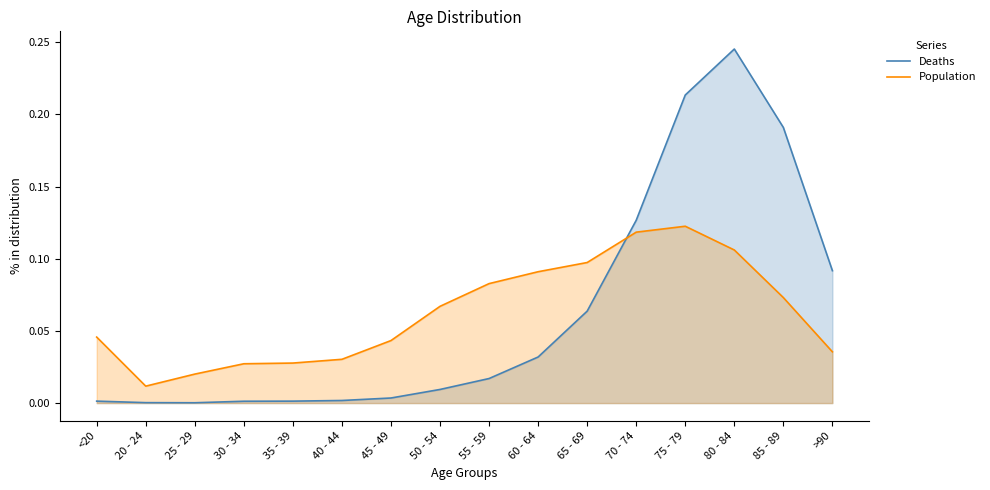

What are all the series names shown in the legend?

Deaths, Population